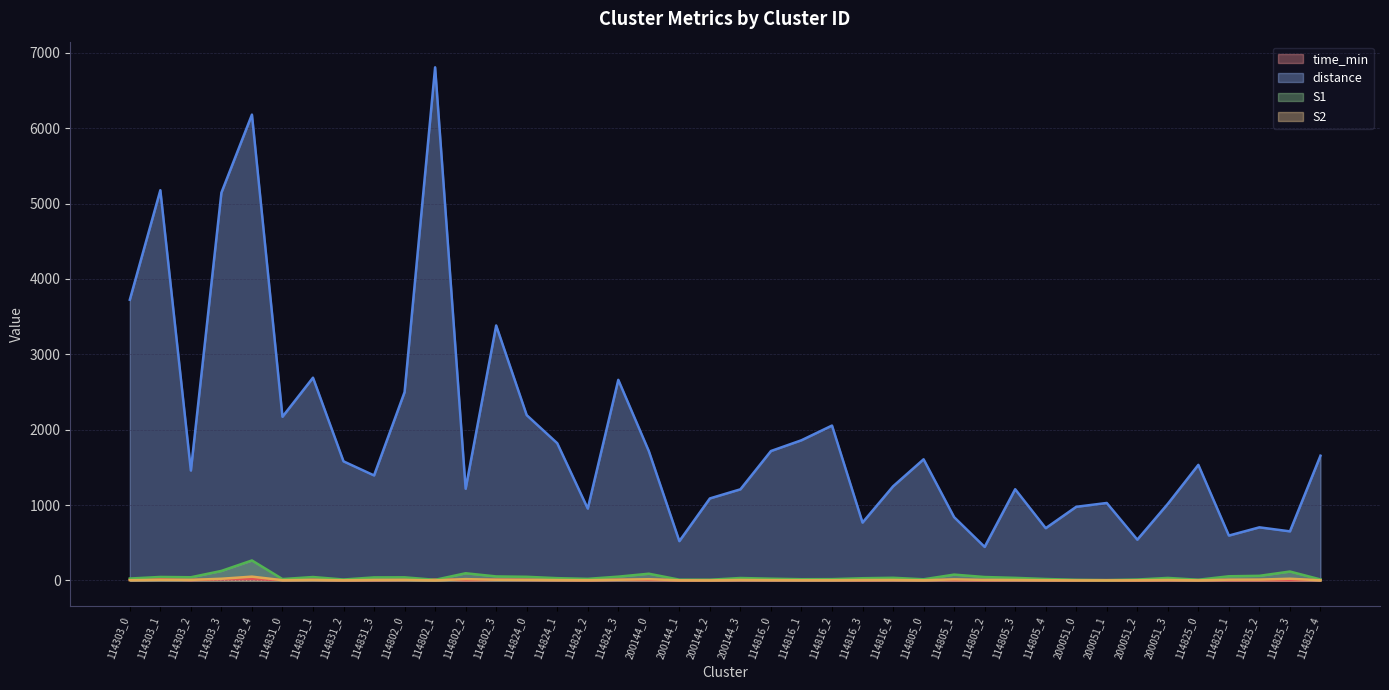

What are all the series names shown in the legend?

time_min, distance, S1, S2